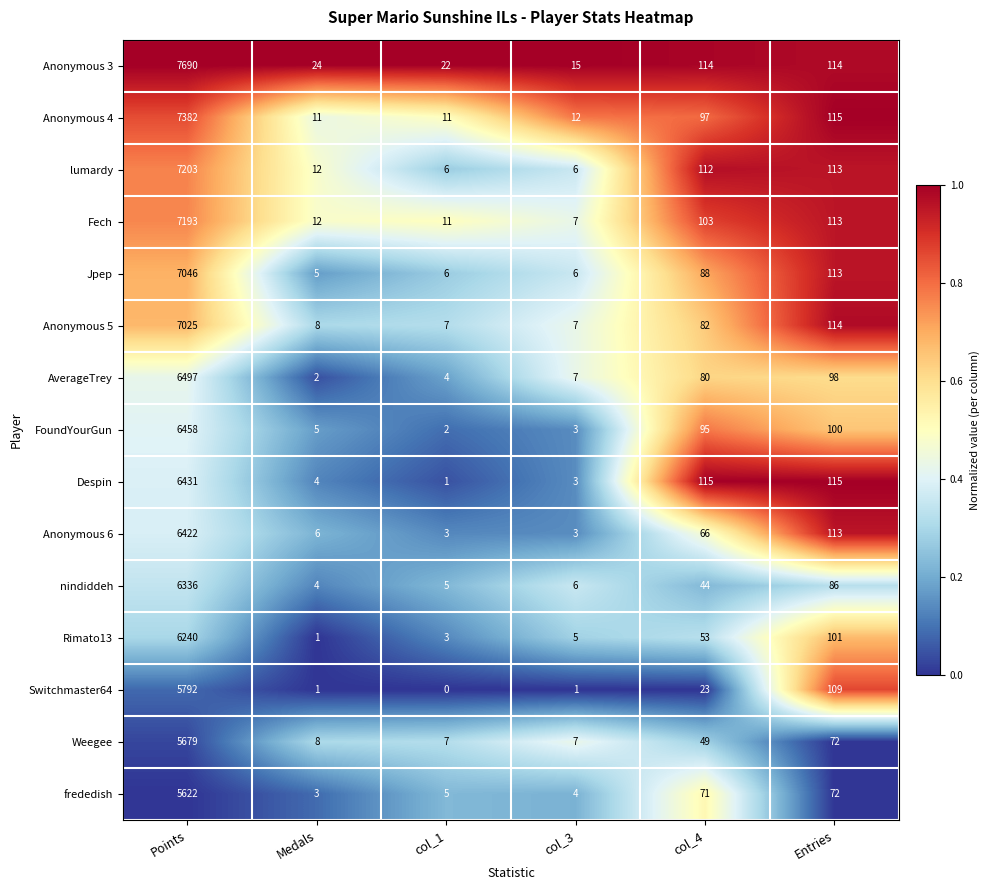

Where is Jpep nearest to the value 3525?

Entries